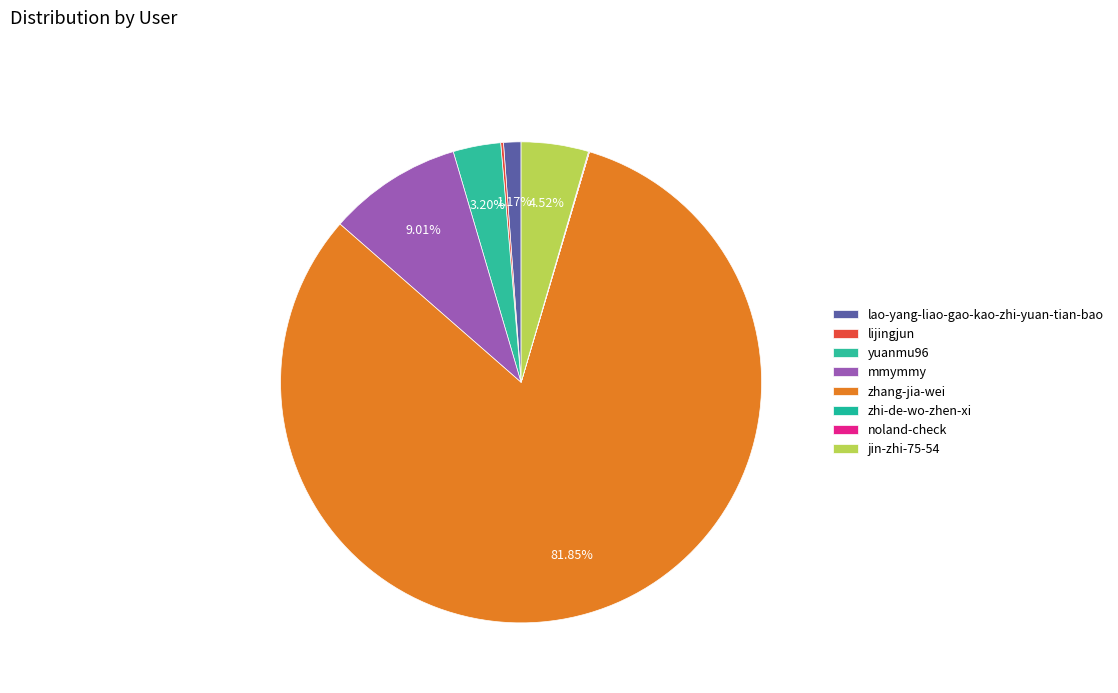

What percentage is NOT represented by lijingjun?

99.8%